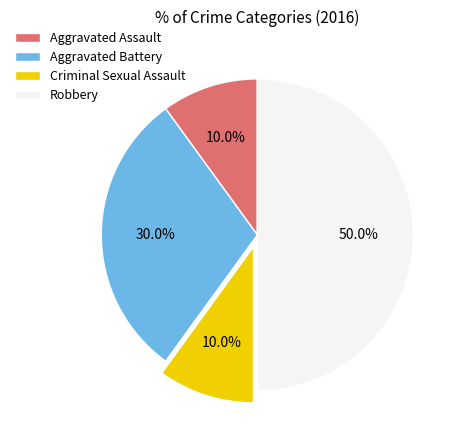

To the nearest percent, what is the difference between the largest and smallest slice percentages?

40%